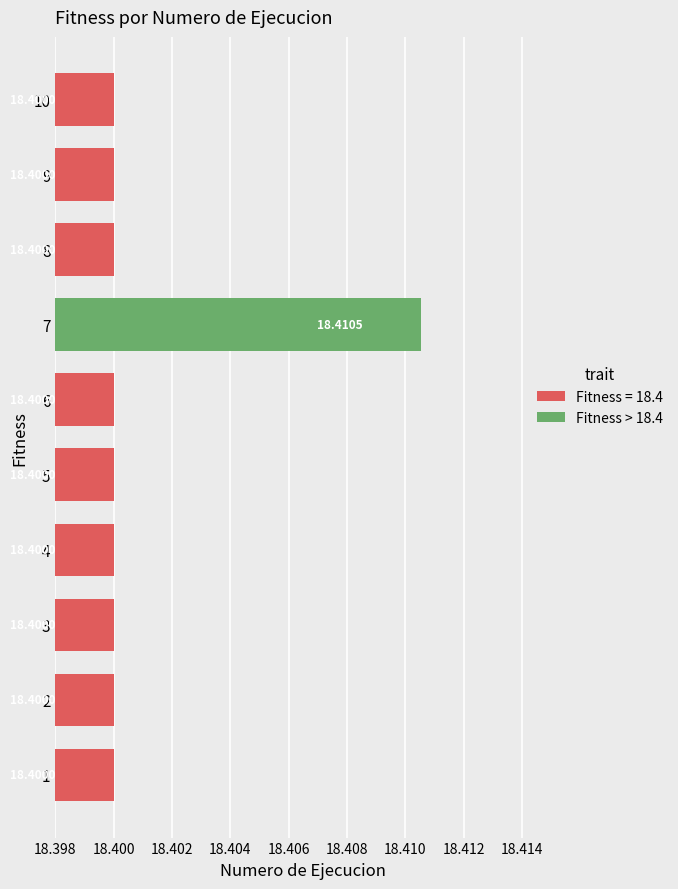

What is the ratio of the value at 4 to the value at 6?

1.0